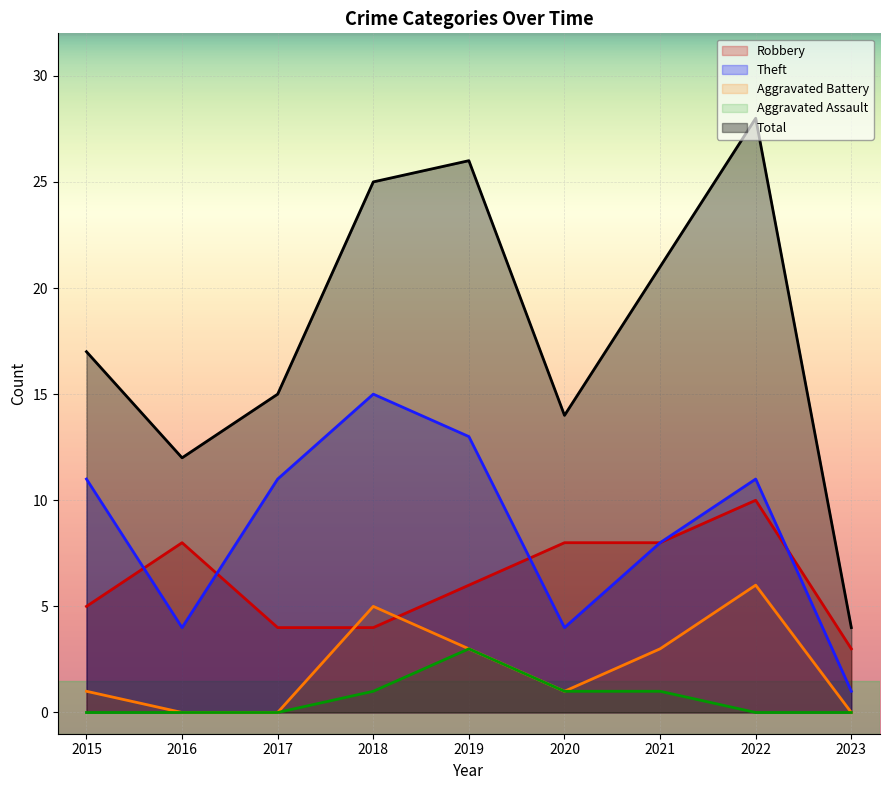

Reading left to right, transcribe all the data shown in this chart.

Robbery: 2015=5	2016=8	2017=4	2018=4	2019=6	2020=8	2021=8	2022=10	2023=3
Theft: 2015=11	2016=4	2017=11	2018=15	2019=13	2020=4	2021=8	2022=11	2023=1
Aggravated Battery: 2015=1	2016=0	2017=0	2018=5	2019=3	2020=1	2021=3	2022=6	2023=0
Aggravated Assault: 2015=0	2016=0	2017=0	2018=1	2019=3	2020=1	2021=1	2022=0	2023=0
Total: 2015=17	2016=12	2017=15	2018=25	2019=26	2020=14	2021=21	2022=28	2023=4